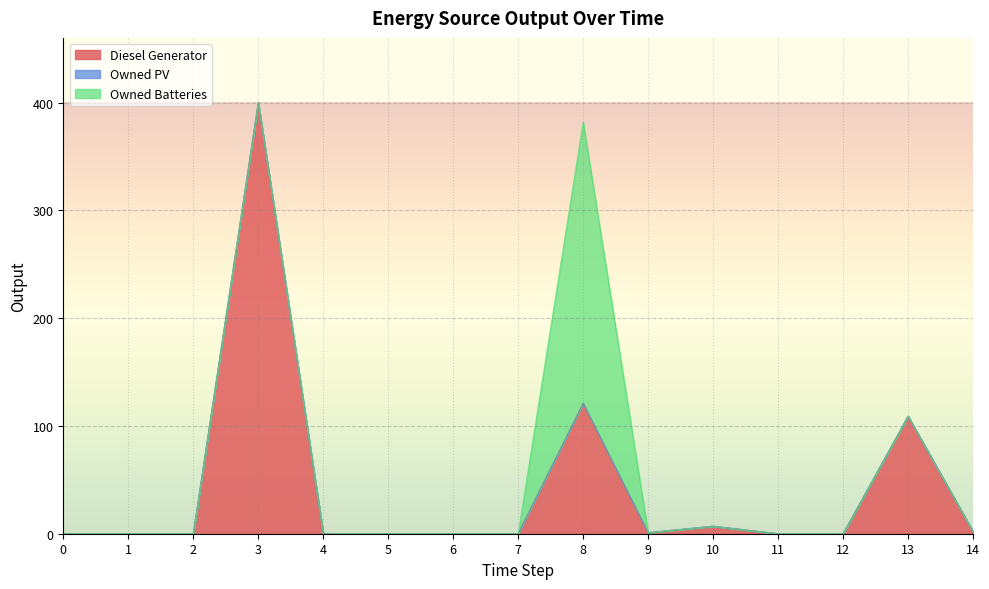

True or false: Owned Batteries and Diesel Generator cross at least once.

True